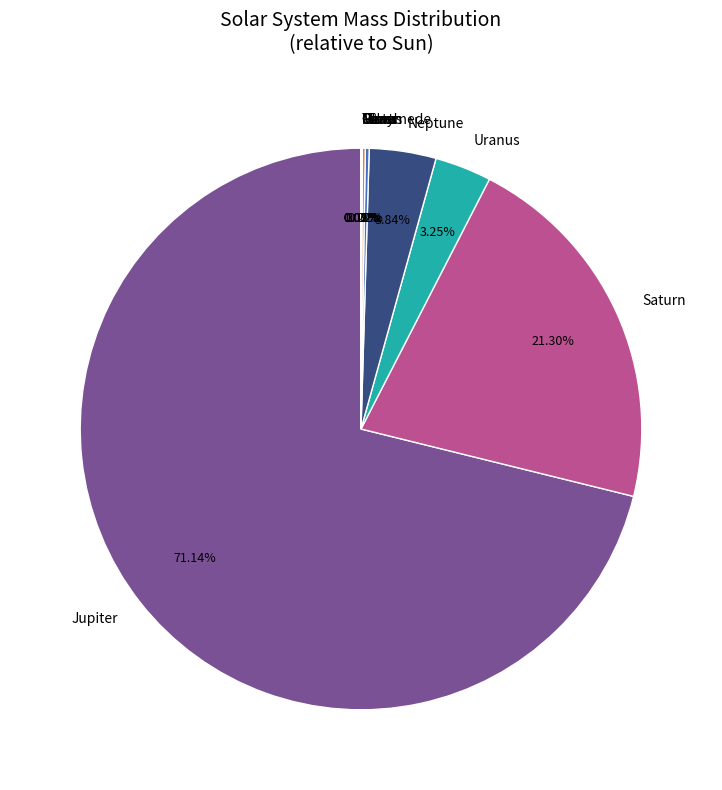

Is there a majority slice in this chart?

Yes